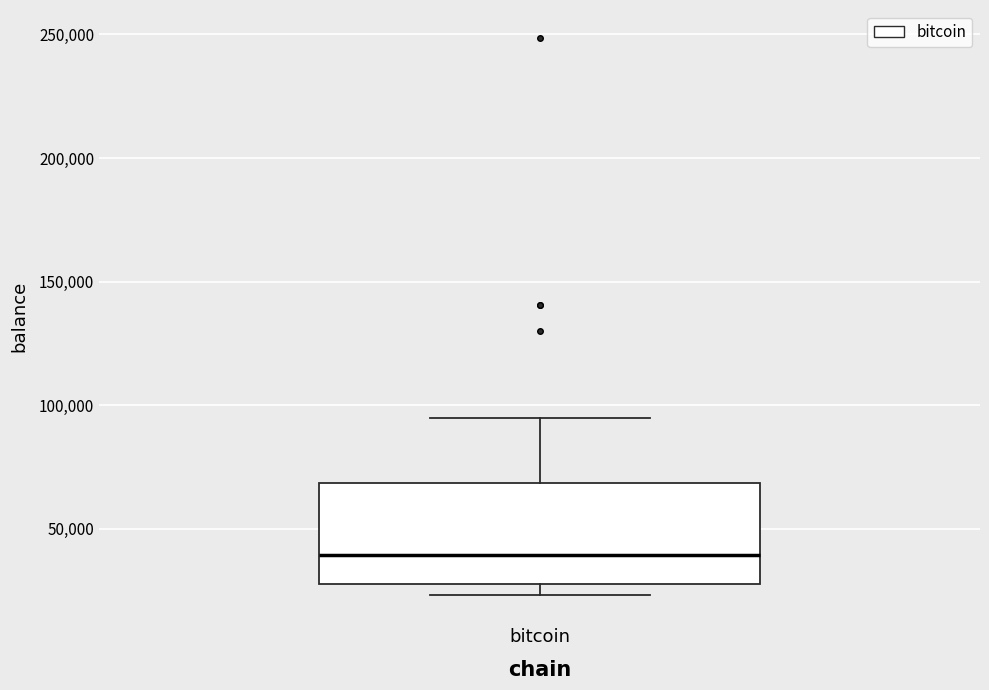

Where does the upper whisker of the box for bitcoin end on the y-axis? The values are not printed on the chart, so give them approximately, as read against the axis.

95000